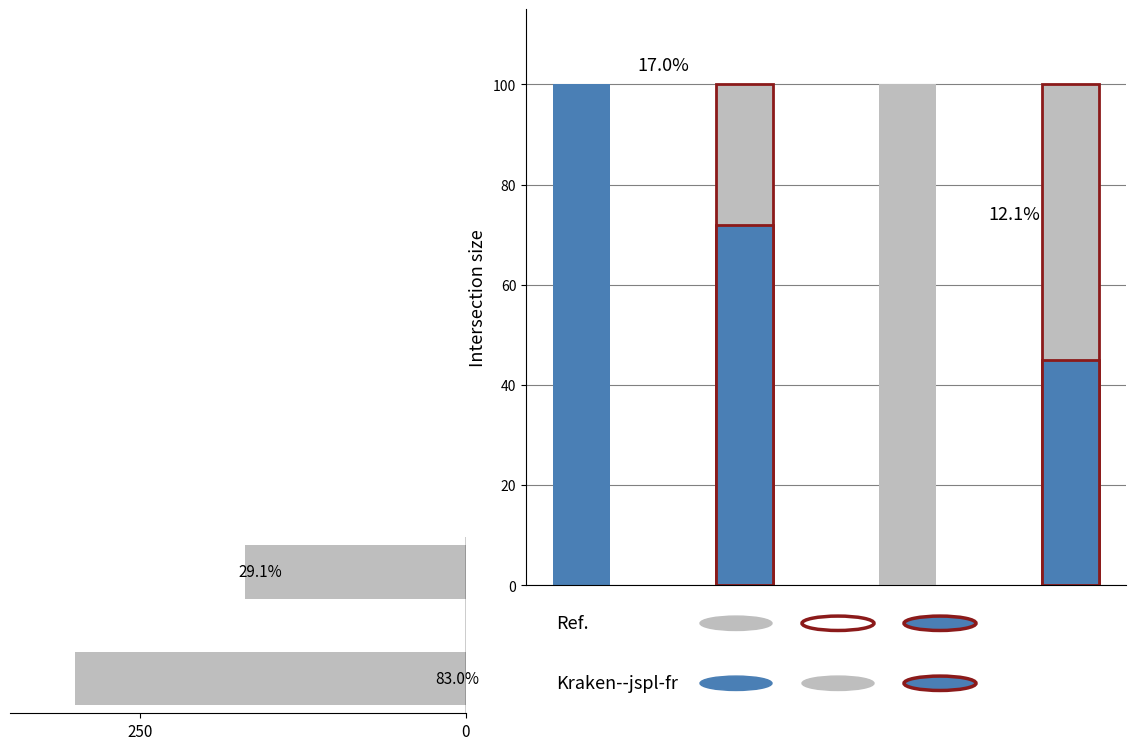

Reading left to right, what are all the values shown in this chart?

300	170